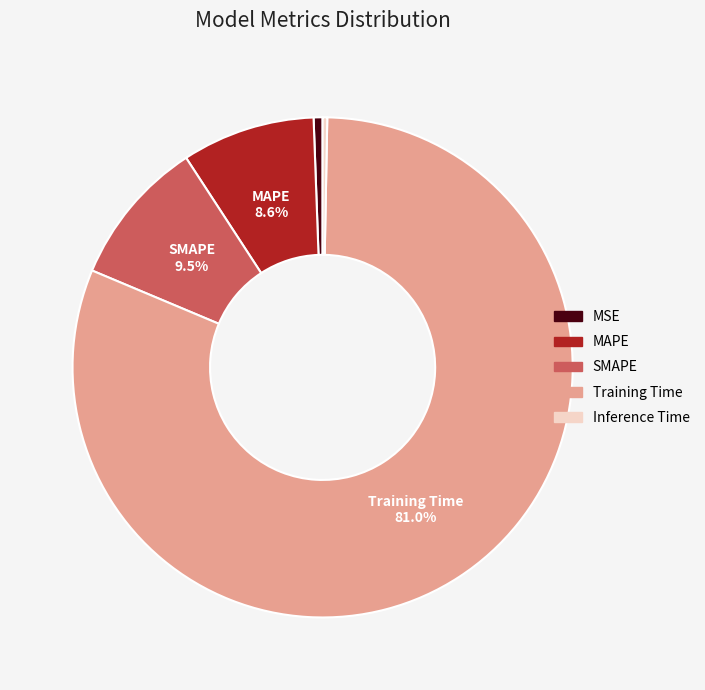

Which slice is the largest?

Training Time